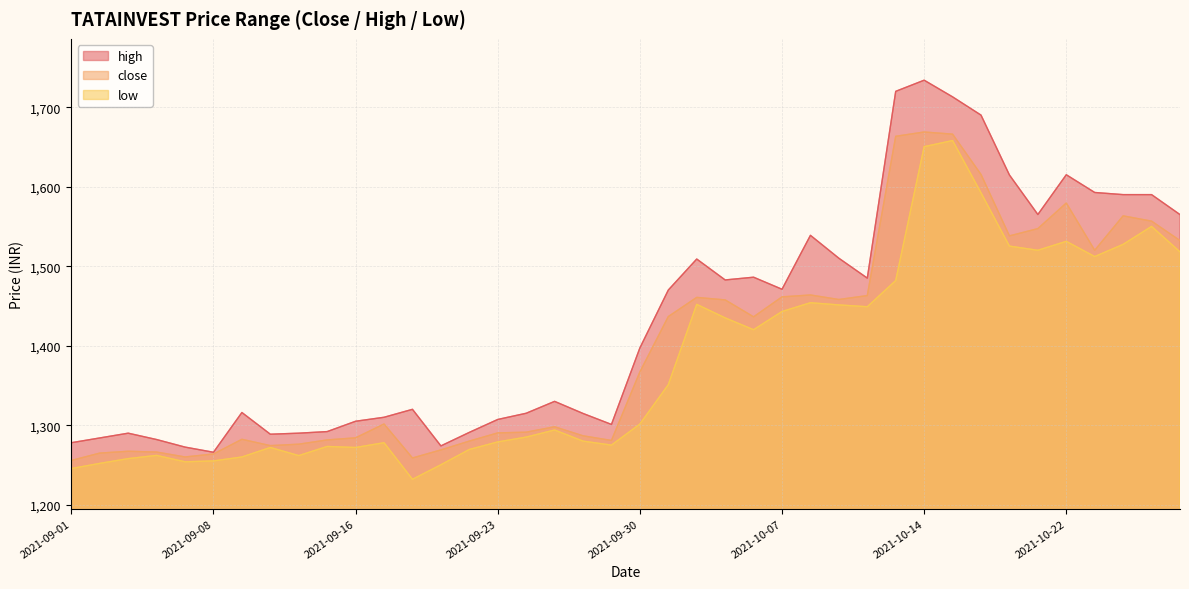

Reading left to right, extract all data points from this chart.

close: 1255.7	1265.0	1267.2	1266.2	1260.1	1263.8	1282.3	1274.3	1276.2	1281.5	1284.2	1301.5	1258.8	1269.0	1280.0	1290.3	1291.2	1298.0	1286.7	1280.8	1367.0	1436.7	1460.8	1457.6	1436.3	1461.4	1463.8	1458.1	1463.0	1663.3	1668.8	1666.0	1615.3	1538.1	1547.2	1579.5	1520.0	1563.3	1556.7	1532.2
high: 1278.0	1284.0	1290.0	1282.0	1272.5	1266.0	1316.0	1288.7	1290.0	1292.0	1305.0	1310.0	1320.0	1274.0	1291.0	1307.2	1315.0	1330.0	1314.8	1301.0	1397.2	1470.0	1509.0	1482.7	1486.2	1471.0	1538.8	1510.0	1485.0	1719.9	1733.9	1713.0	1690.0	1614.7	1565.0	1615.0	1592.7	1590.0	1590.0	1564.9
low: 1245.5	1252.0	1258.0	1262.0	1254.0	1255.1	1260.0	1272.0	1261.8	1273.3	1272.0	1278.0	1232.0	1250.2	1269.5	1279.0	1285.0	1294.0	1280.0	1275.0	1301.5	1351.0	1452.0	1435.0	1420.1	1443.0	1454.0	1451.3	1449.0	1482.0	1650.3	1658.0	1592.2	1525.2	1520.0	1531.2	1512.1	1527.5	1550.0	1518.0